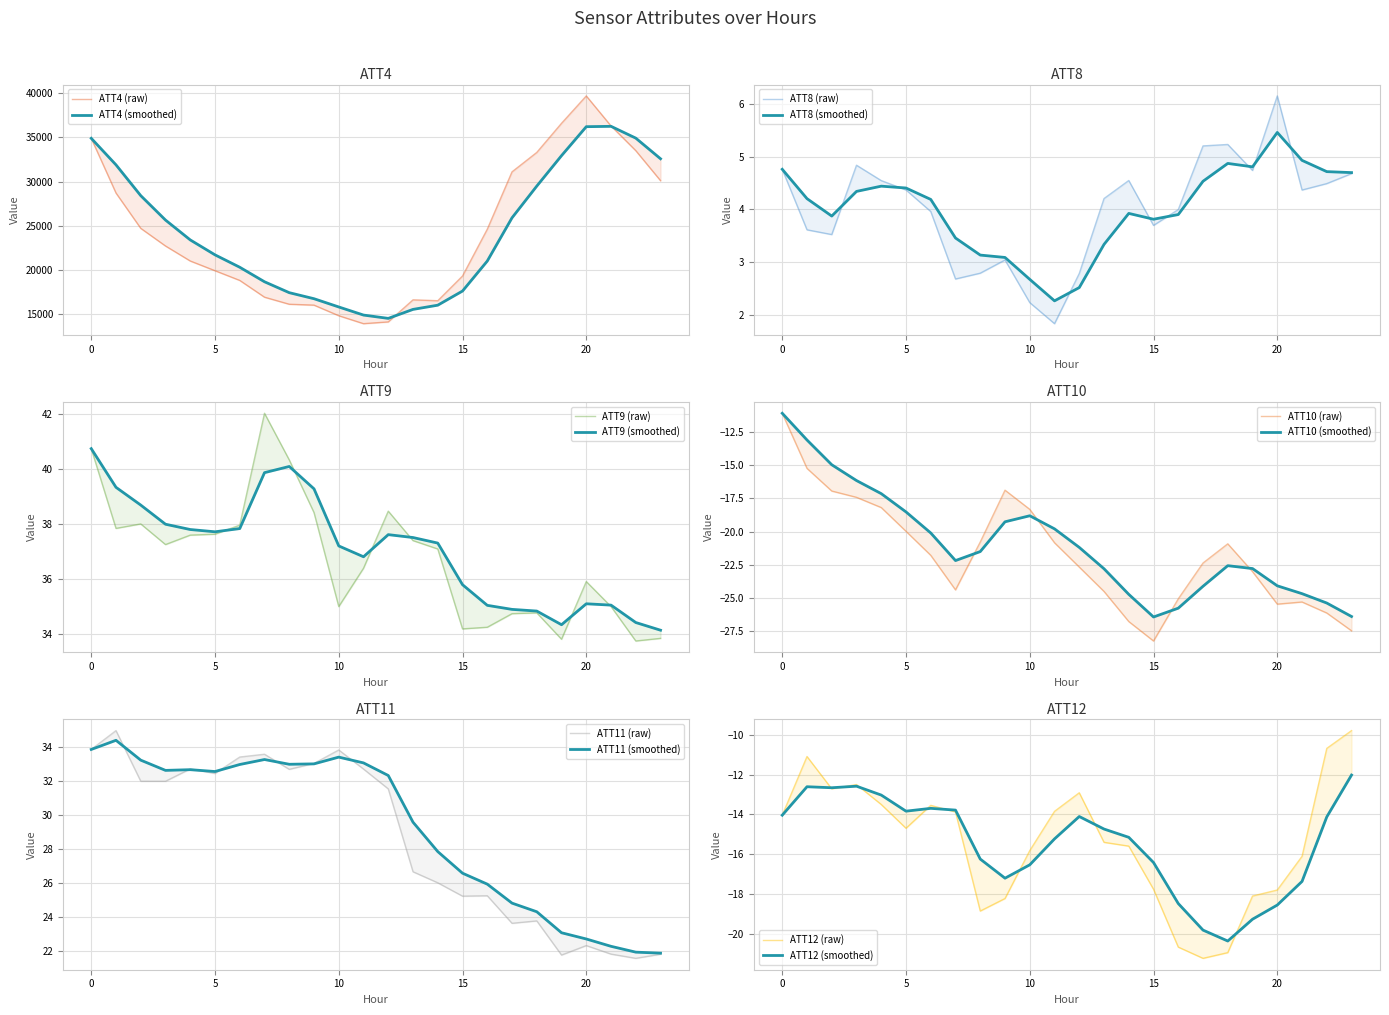

Rank the series at 2 from lowest to highest value.

ATT10, ATT12, ATT8, ATT11, ATT9, ATT4